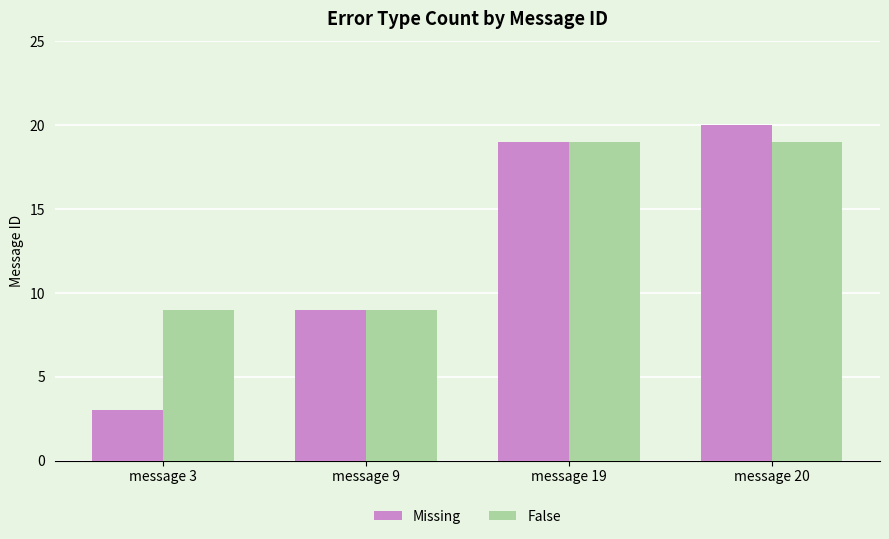

Rank the categories by Missing value from lowest to highest.

message 3, message 9, message 19, message 20